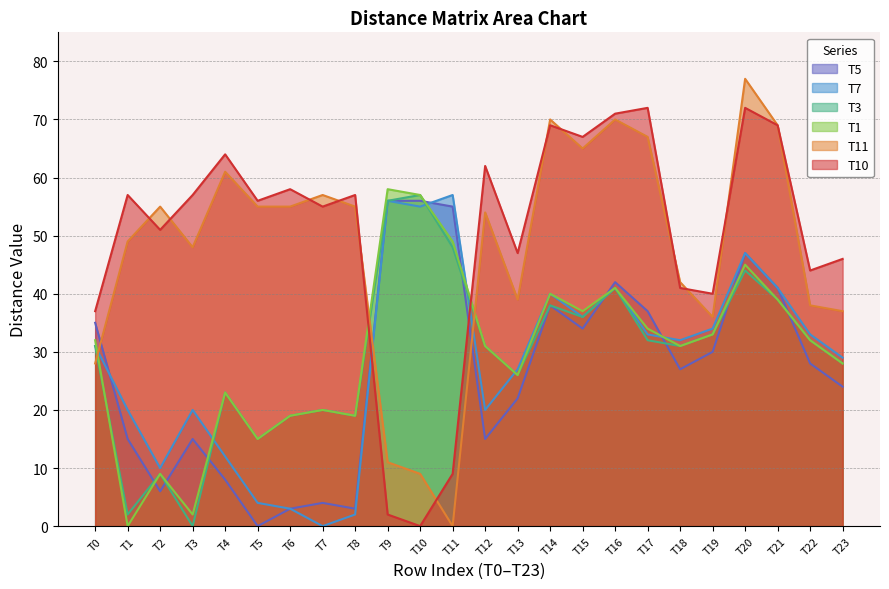

List the labels in order of T7 value, largest first.

T11, T9, T10, T20, T16, T21, T14, T15, T19, T17, T22, T18, T0, T23, T13, T1, T3, T12, T4, T2, T5, T6, T8, T7